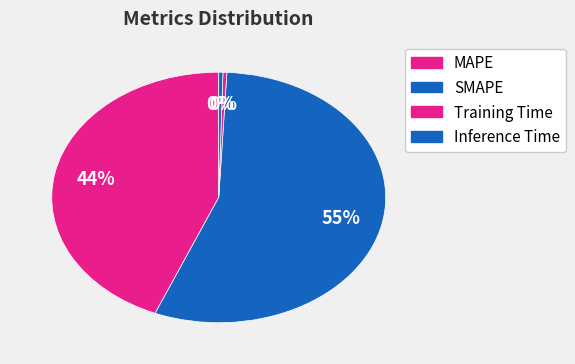

How many slices are in this pie chart?

4